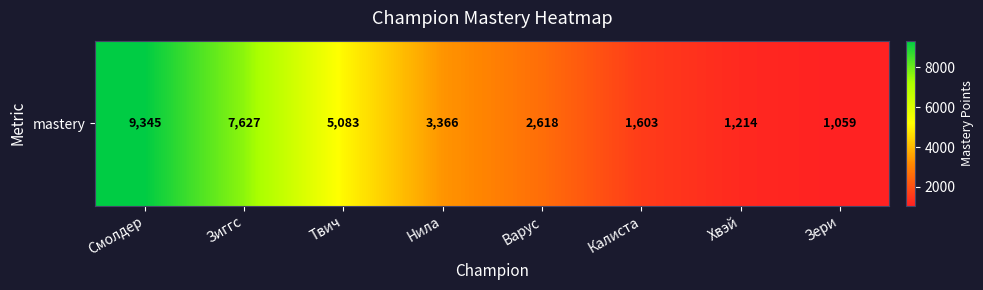

Rank the categories by value from highest to lowest.

Смолдер, Зиггс, Твич, Нила, Варус, Калиста, Хвэй, Зери